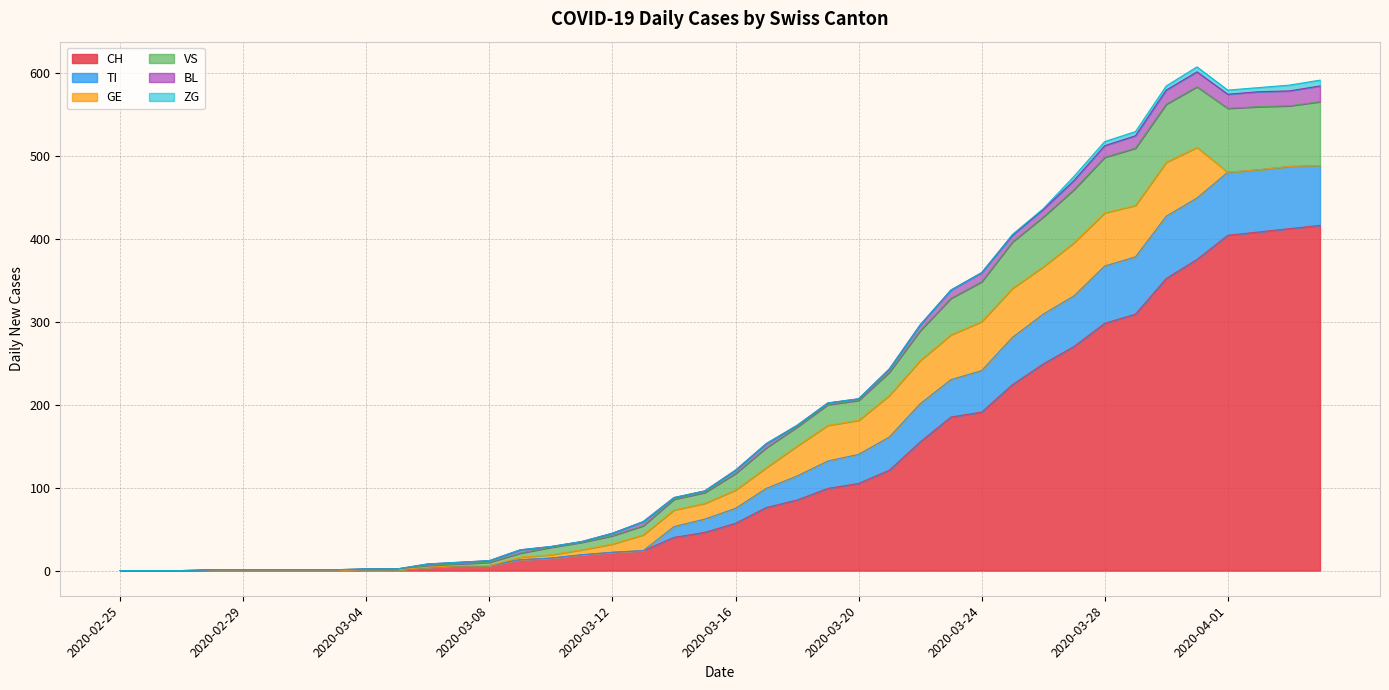

What is the maximum value for CH?

416